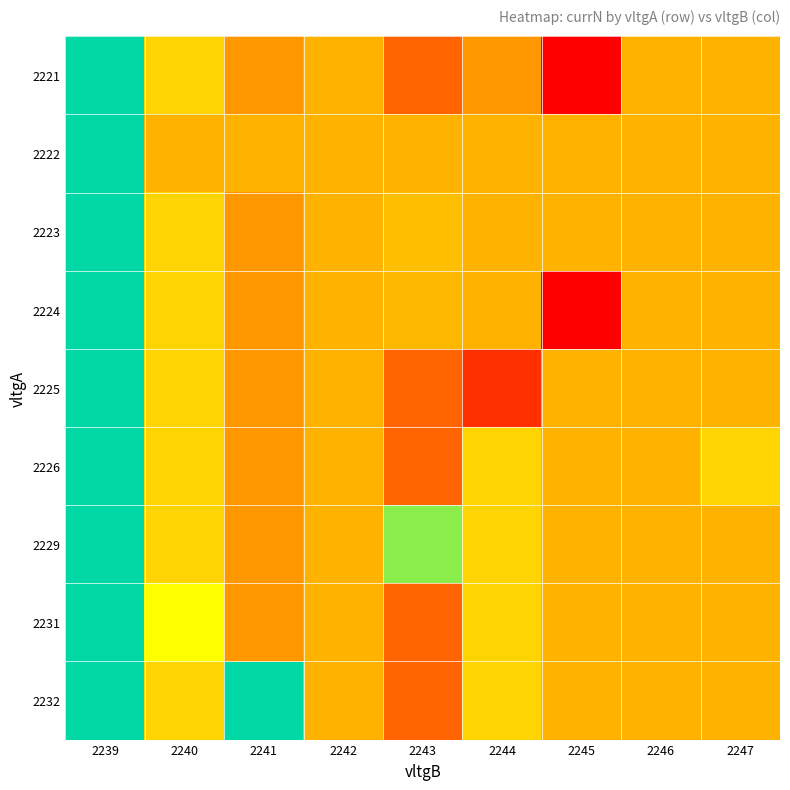

Count the number of data series in this chart.

9